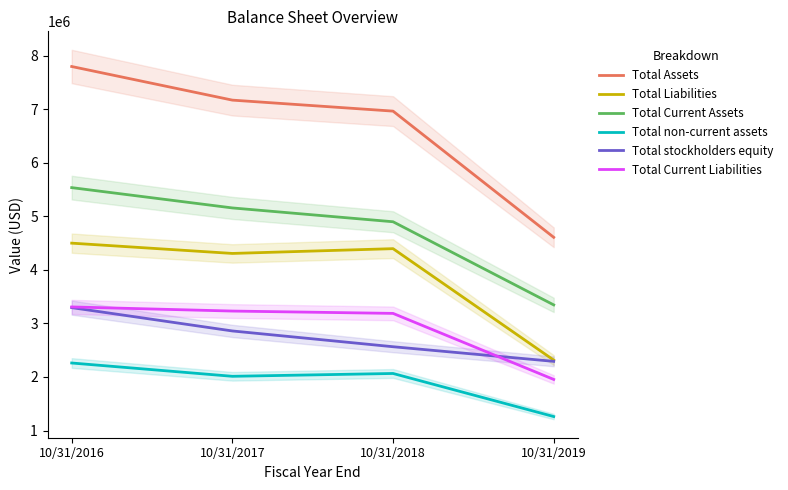

What is the average value of the Total stockholders equity series?

2752996